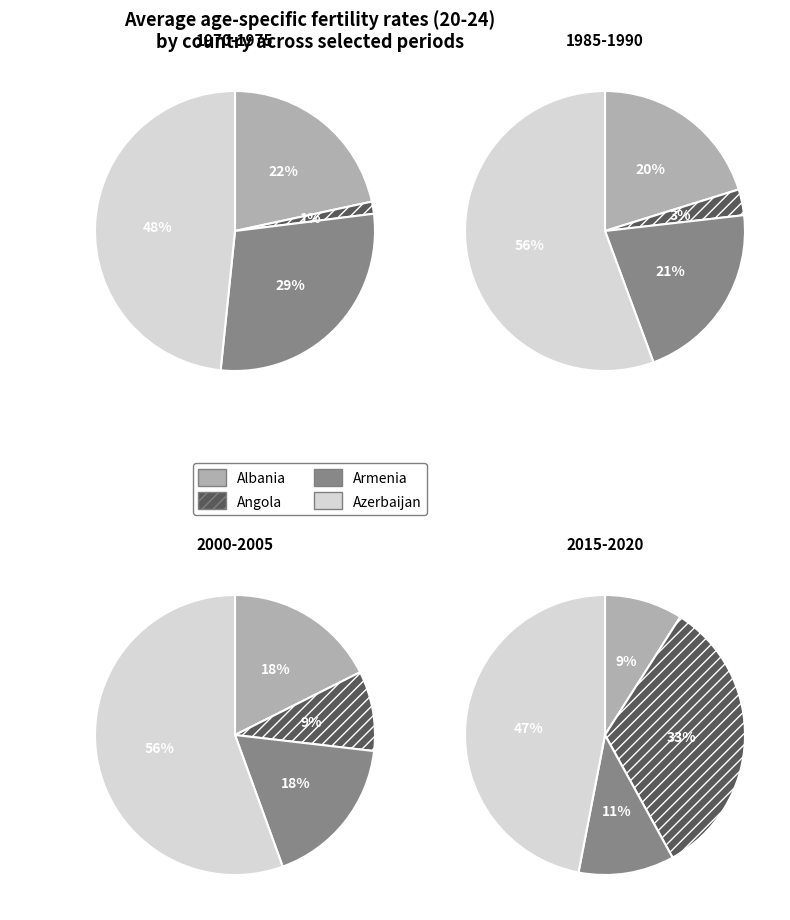

Is there any slice that represents more than half of the pie?

No